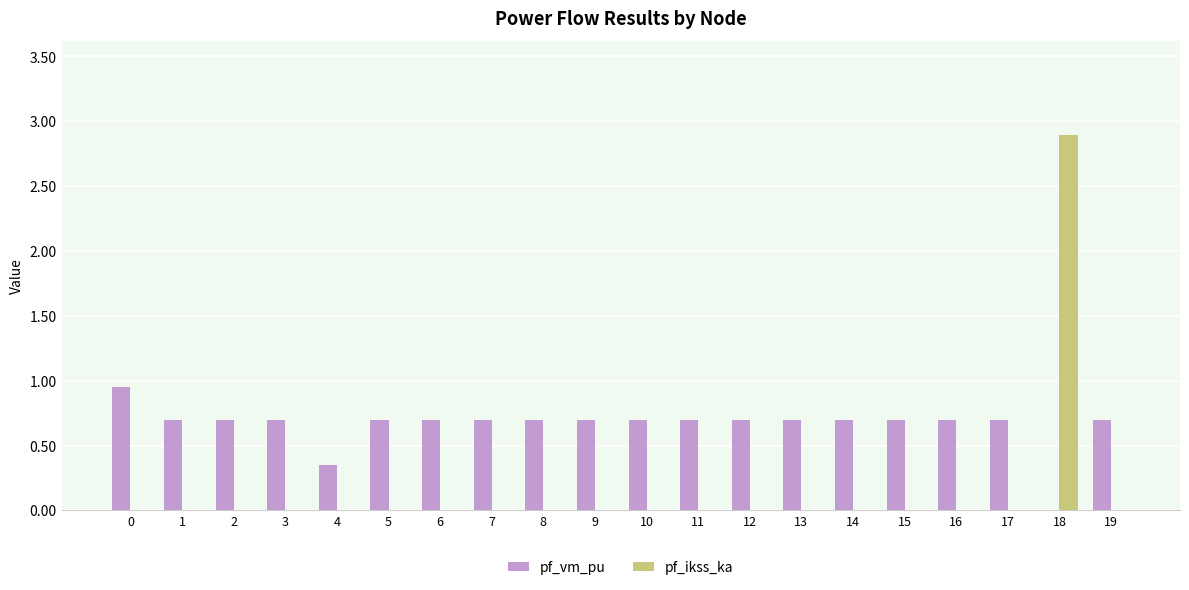

Which category has the highest value across all series?

18